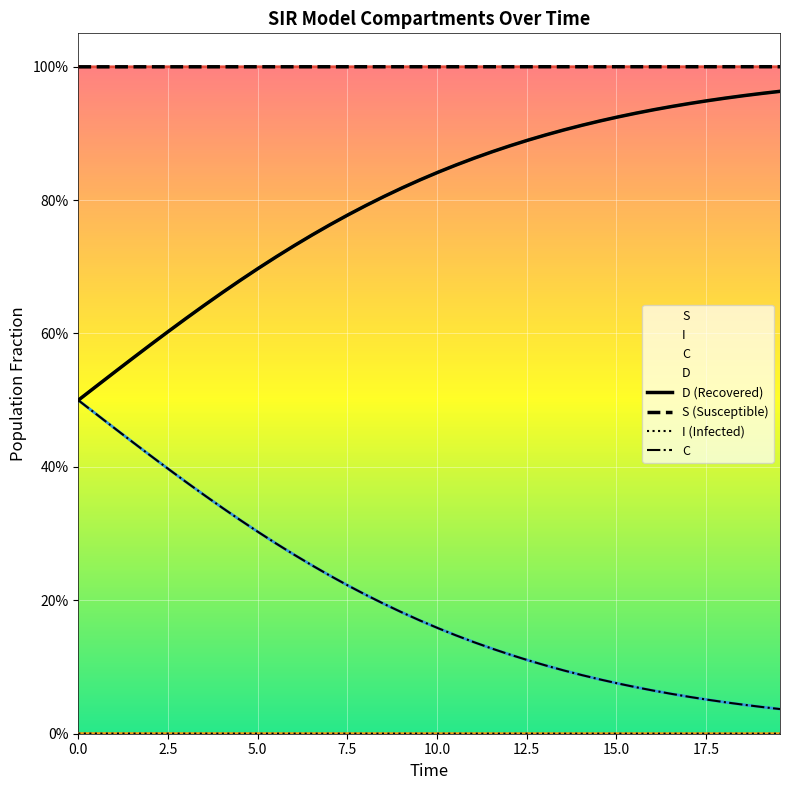

Rank the series by their maximum value, from lowest to highest.

I (Infected), C, D (Recovered), S (Susceptible)